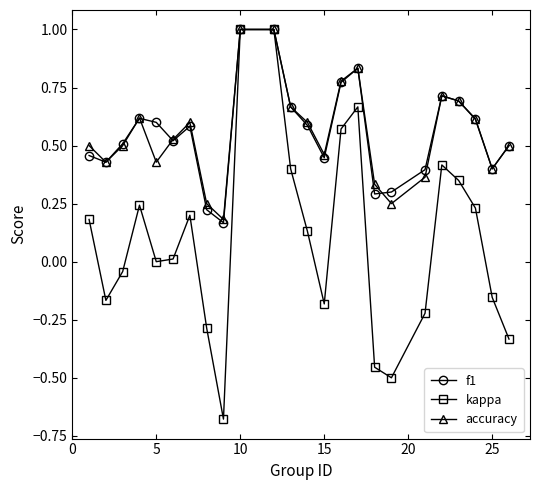

What is the maximum value for accuracy?

1.0